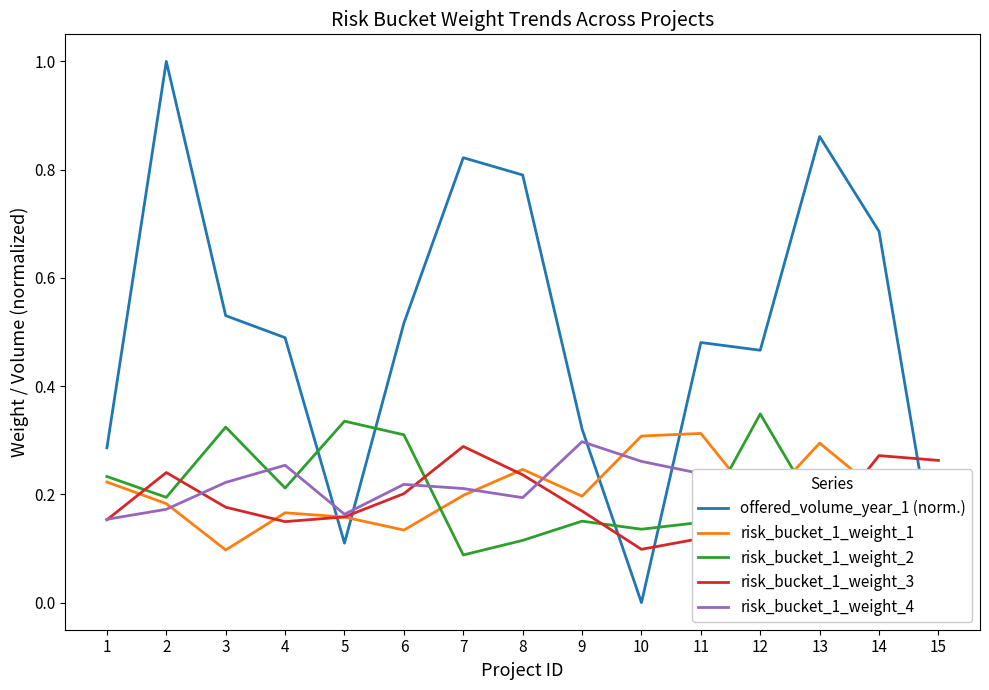

At how many categories does at least one series exceed 0?

15